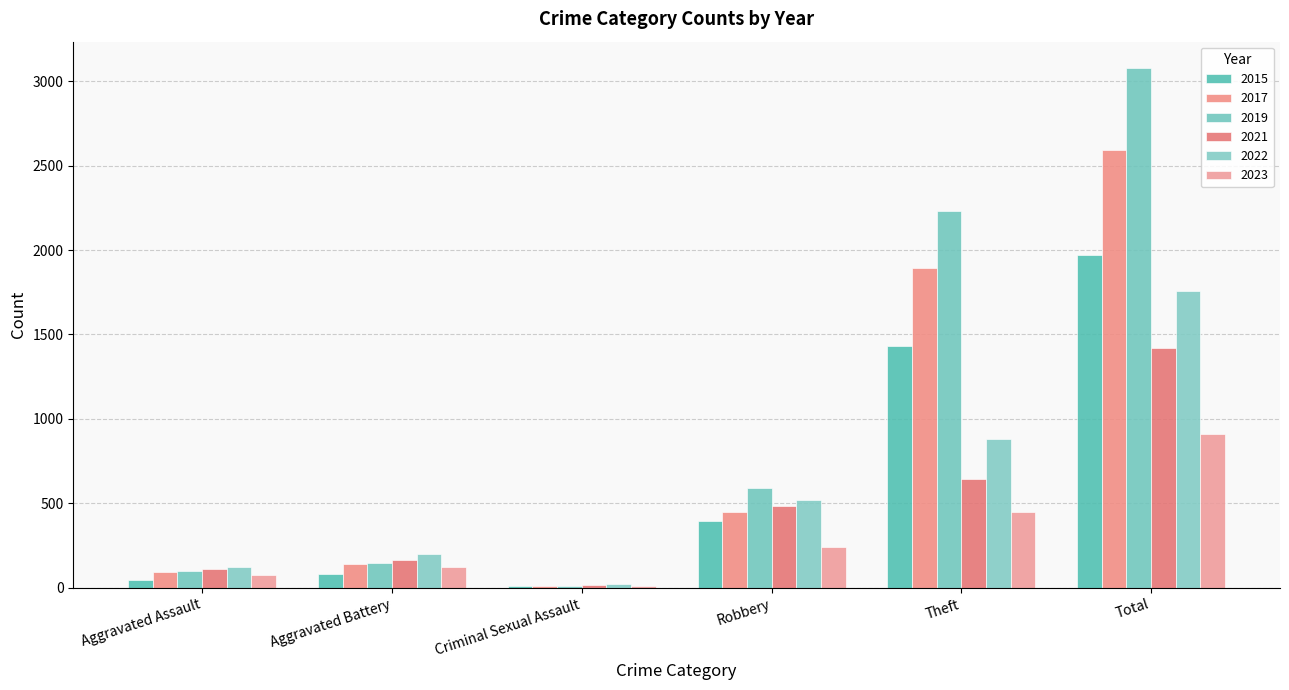

Does the chart contain stacked bars?

No